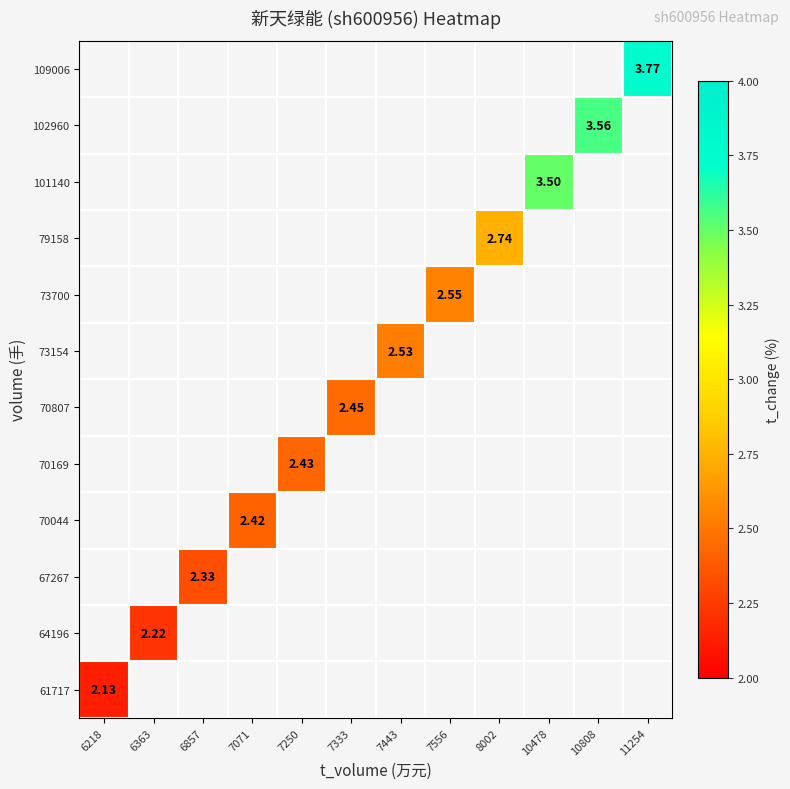

Rank the series by their average value, from highest to lowest.

61717, 64196, 67267, 70044, 70169, 70807, 73154, 73700, 79158, 101140, 102960, 109006